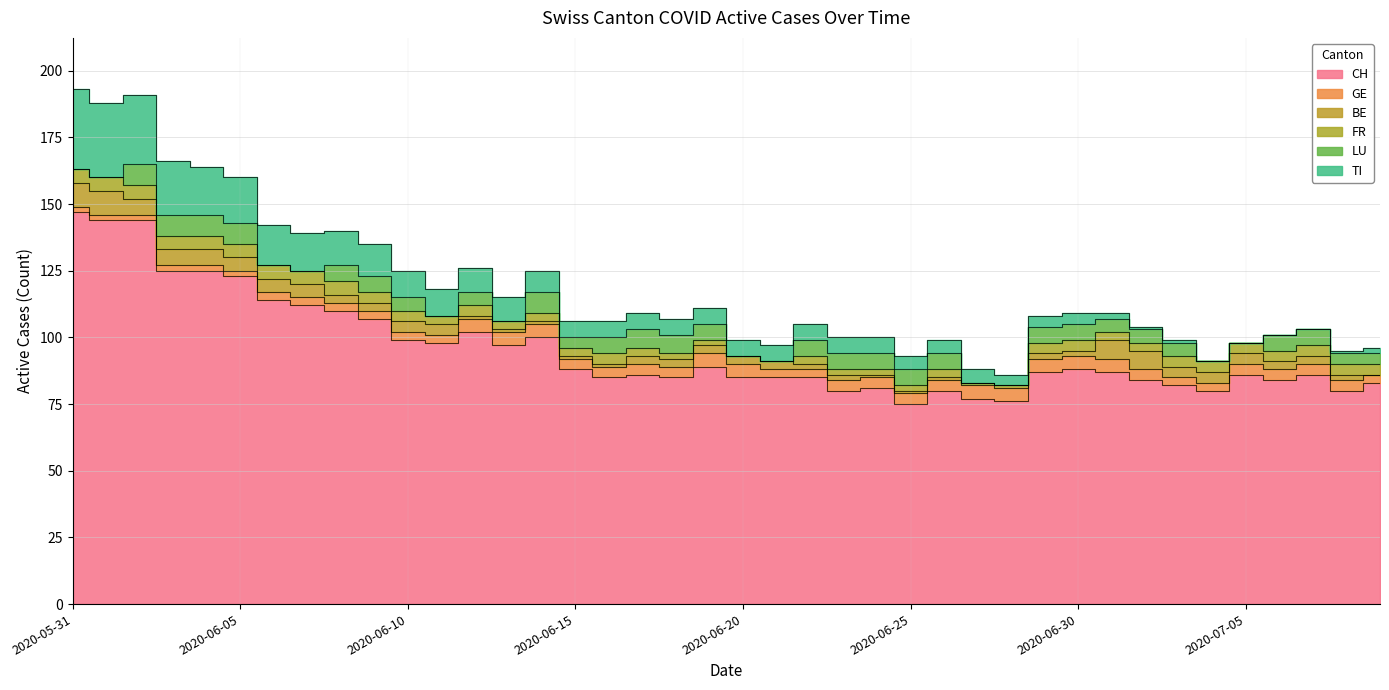

Which category has the lowest value in the FR series?

2020-06-20